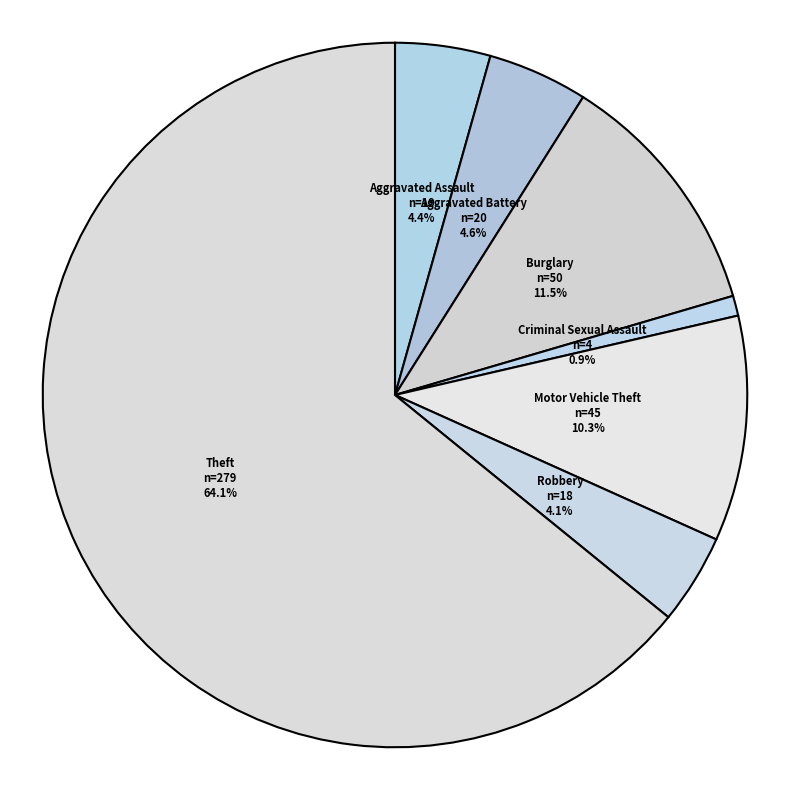

How many slices are in this pie chart?

7